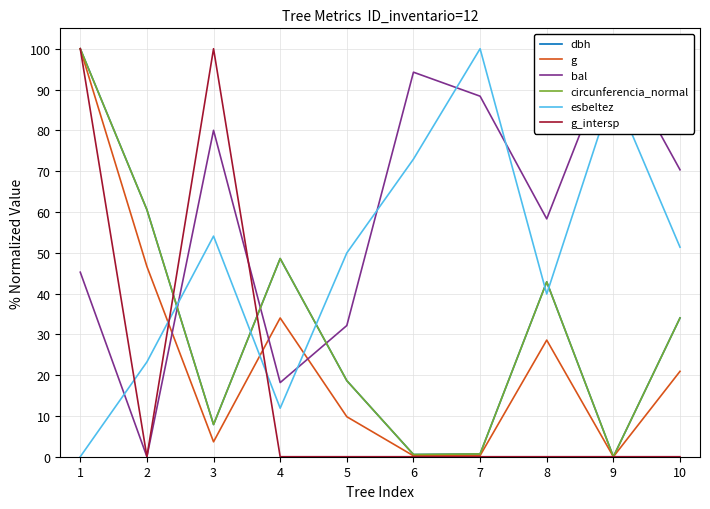

What is the value of the g point at the 3rd from the left?

3.7